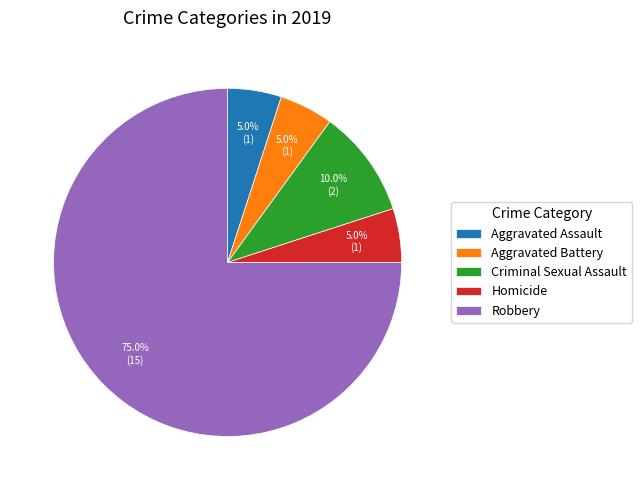

Which category accounts for the majority?

Robbery